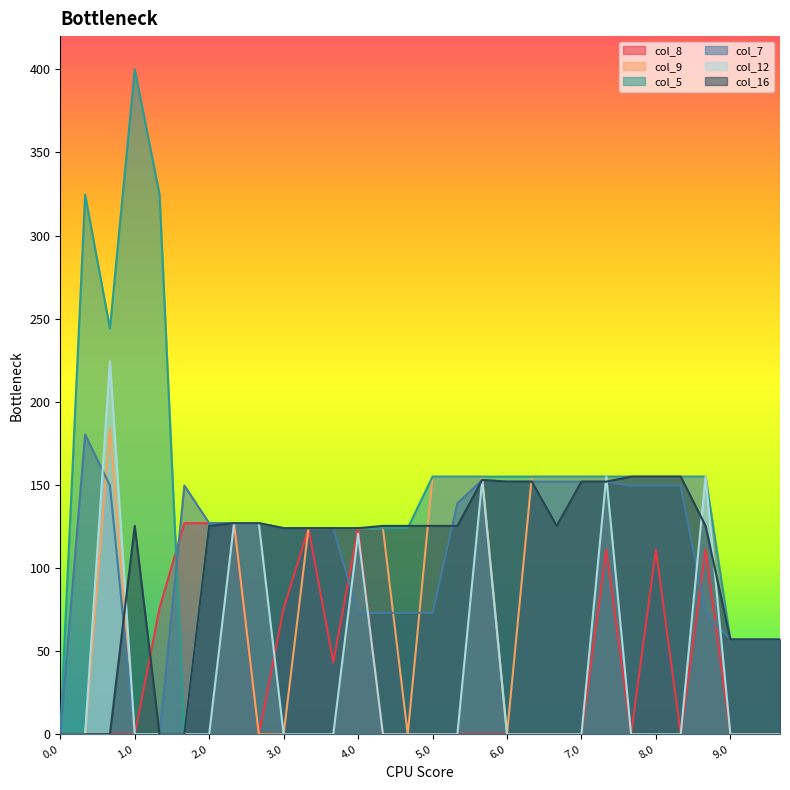

Is it true that col_5 equals 207.8 at 7.2?

False